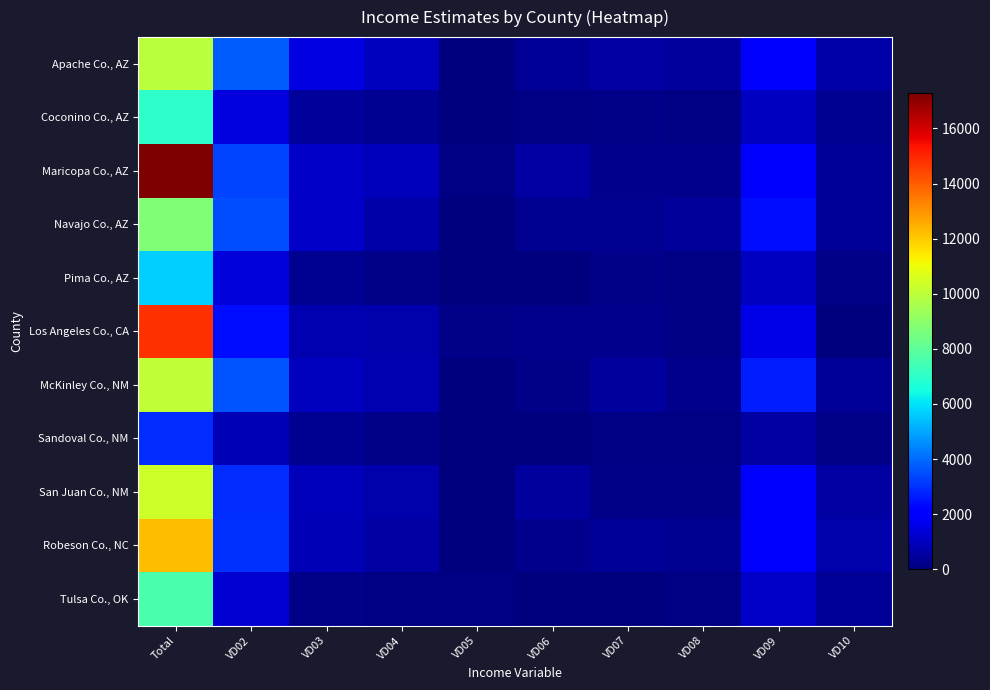

Count the number of data series in this chart.

11